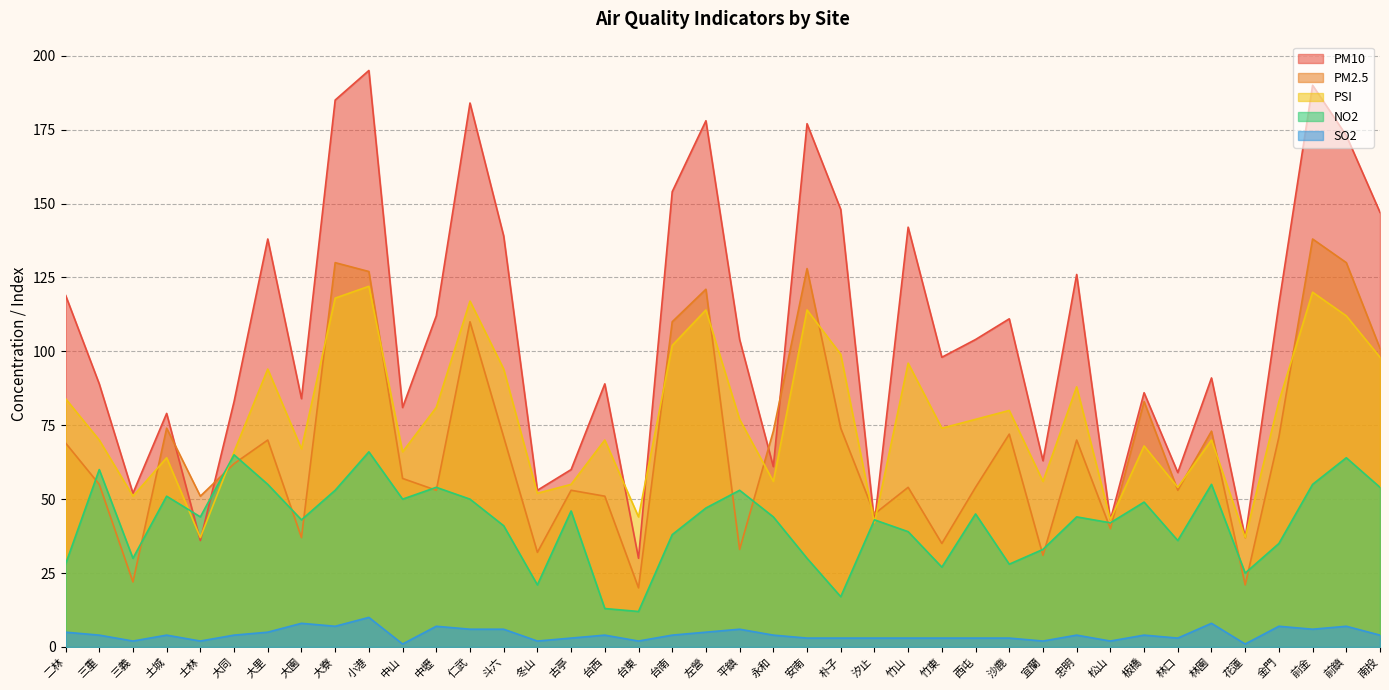

What is the sum of all PM10 values?

4258